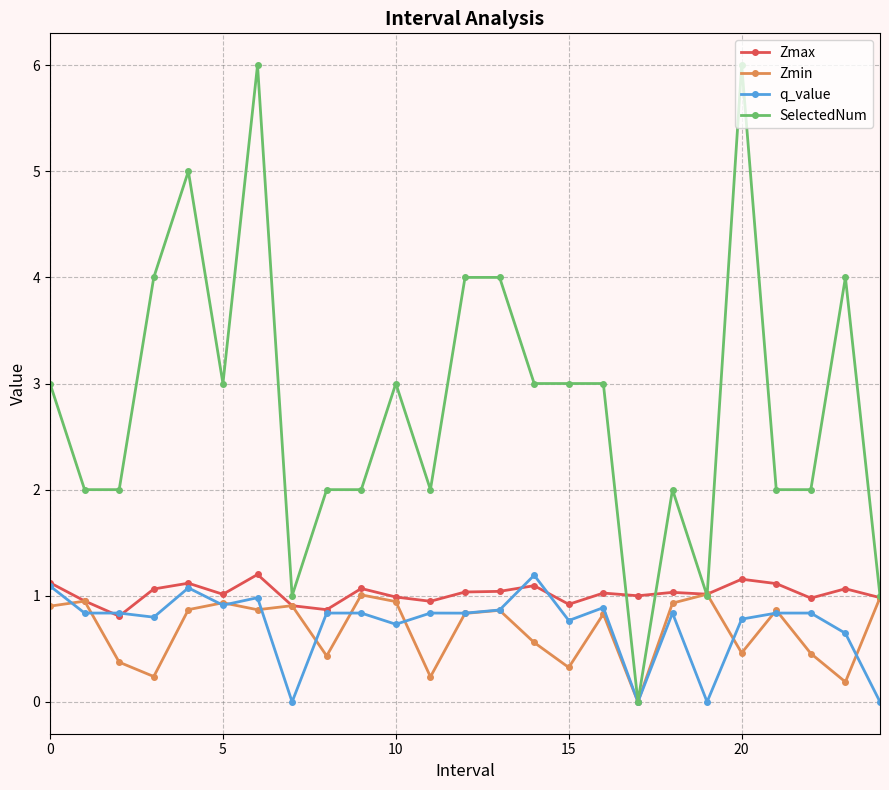

What is the sum of all Zmax values?

25.5